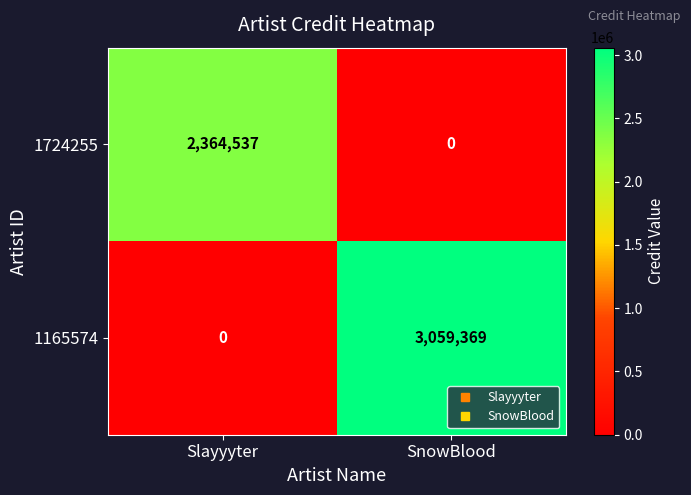

Which series has the largest total across all categories?

1165574